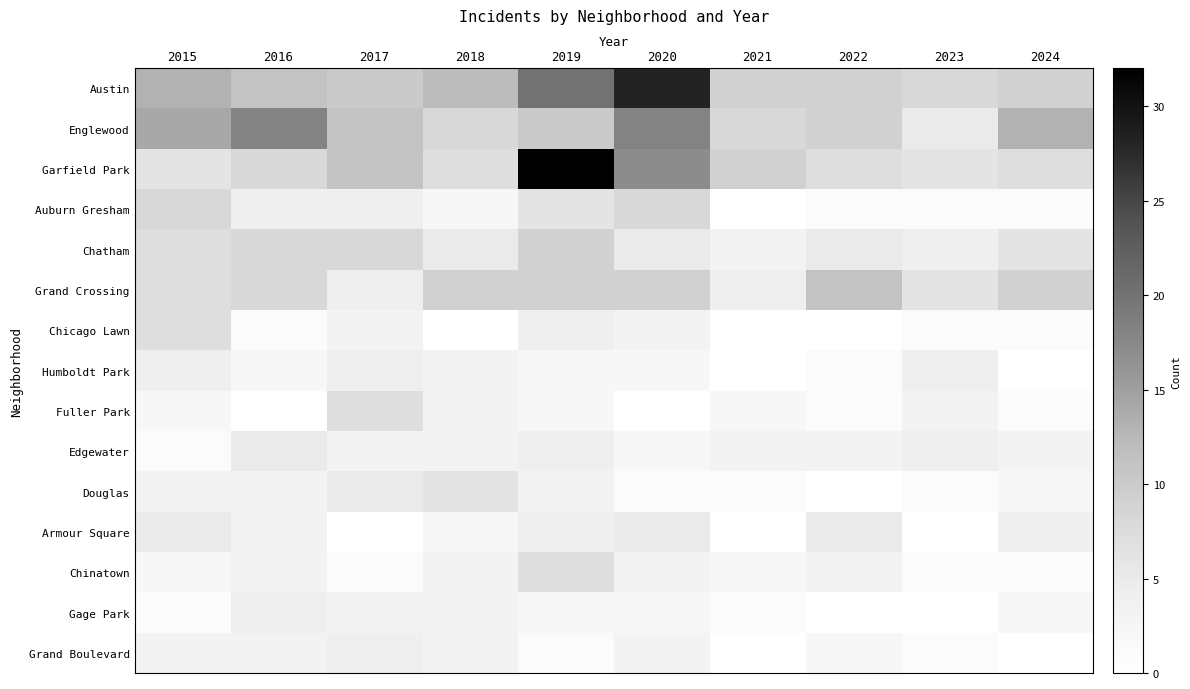

Which has a higher value, 2022 or 2019?

2019